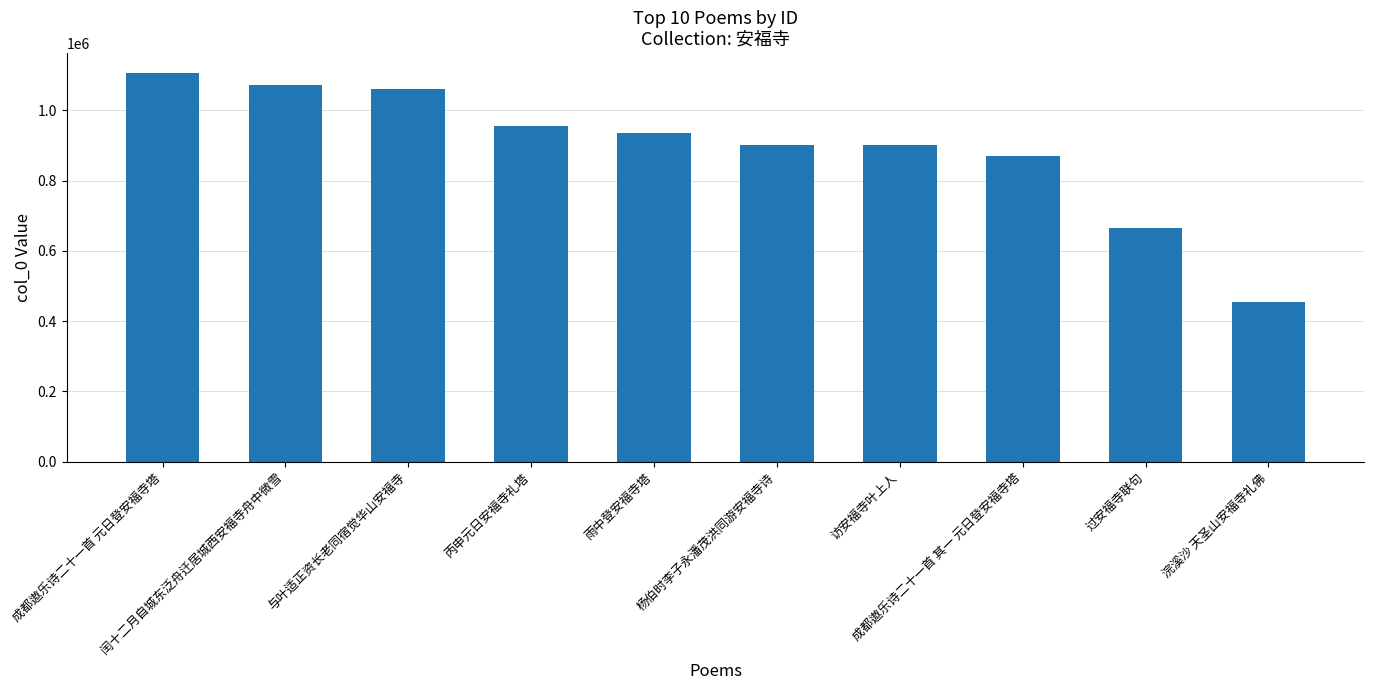

What is the value of the 2nd bar from the left?

1072828